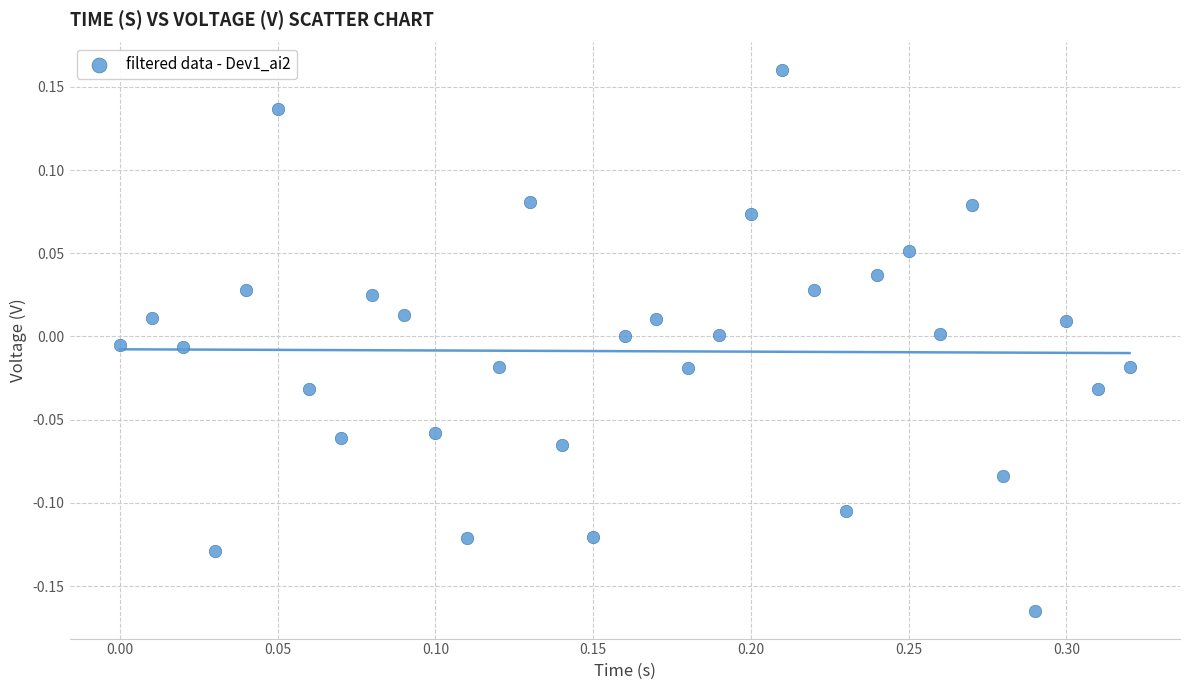

What is the range of Y values (max minus min)?

0.3